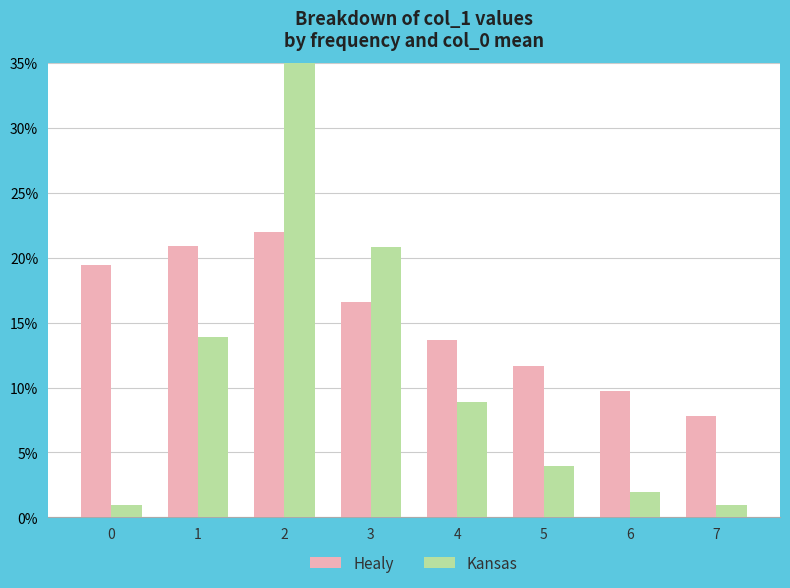

Reading right to left, list all the values displayed in this chart.

Healy: 7.8	9.7	11.7	13.6	16.5	22.0	20.9	19.5
Kansas: 1.0	2.0	4.0	8.9	20.8	48.5	13.9	1.0